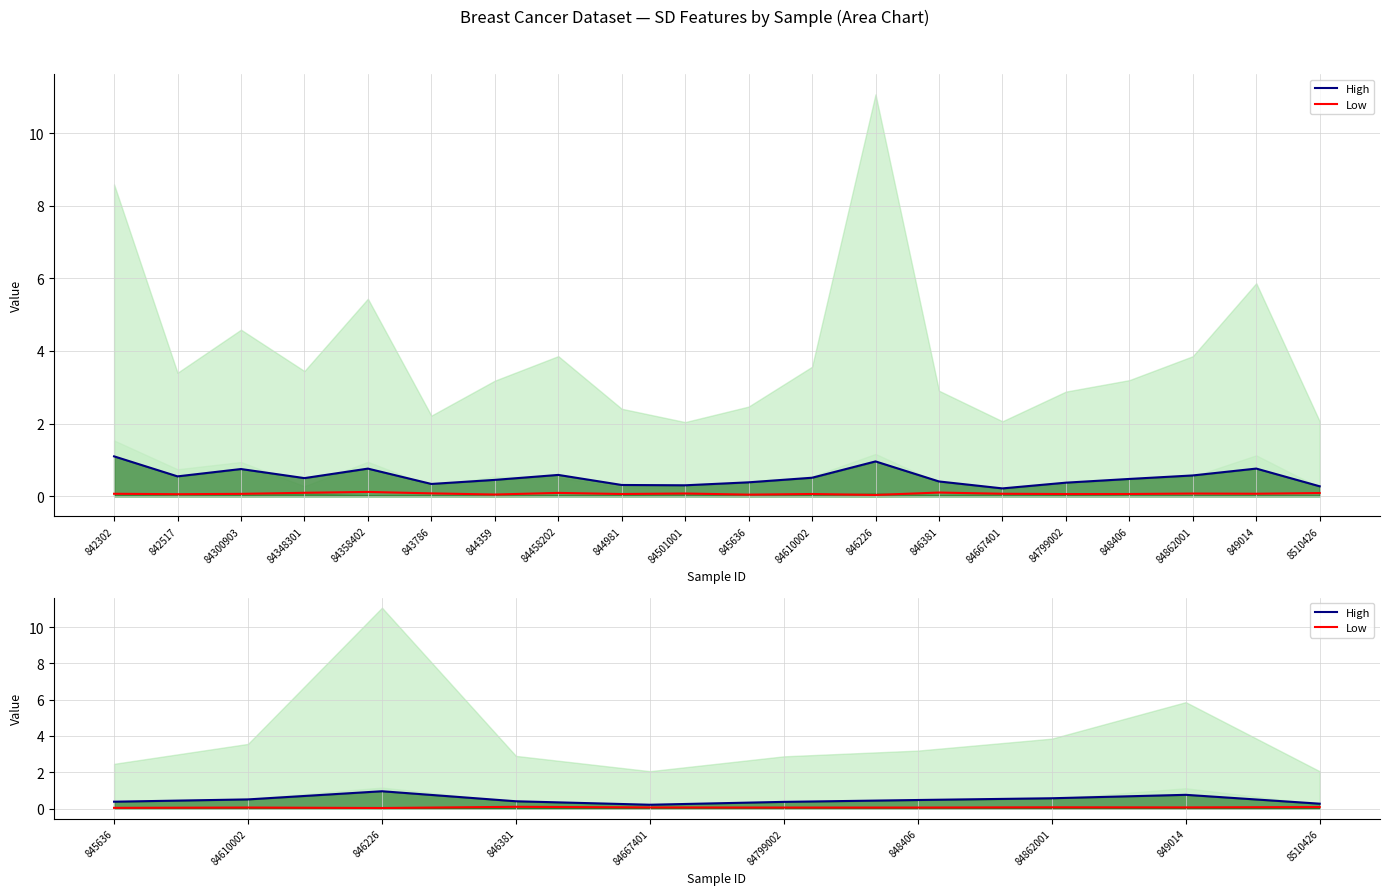

True or false: High has a value of 0.6 at 846226.

False